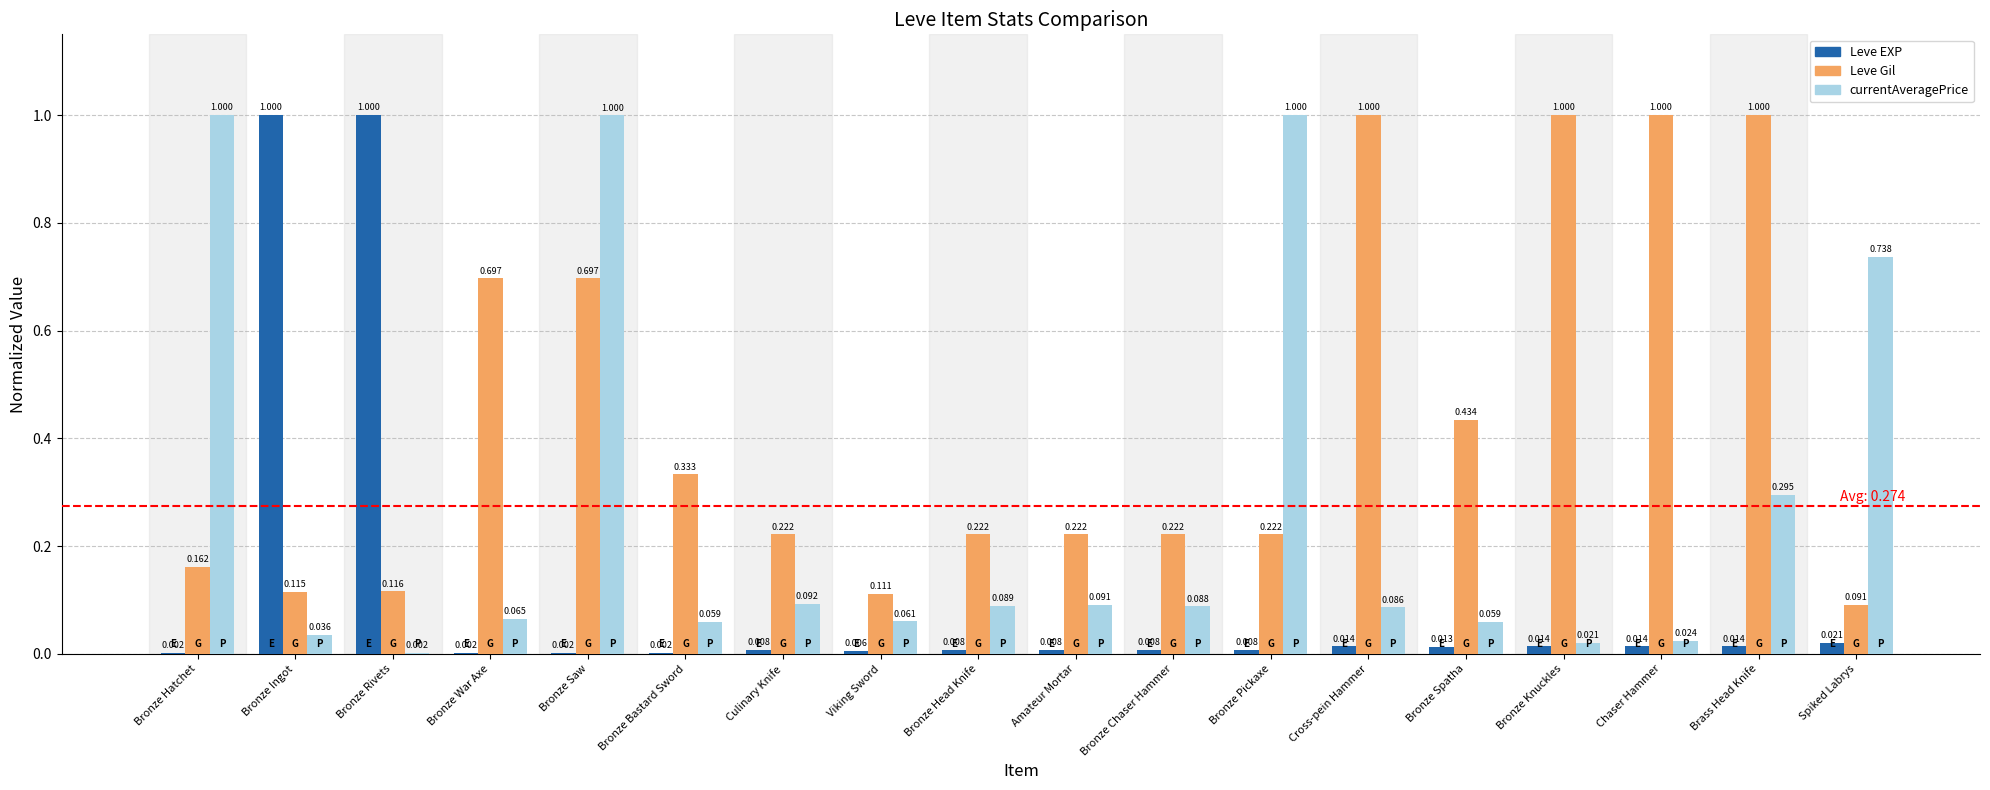

Count the number of data series in this chart.

3